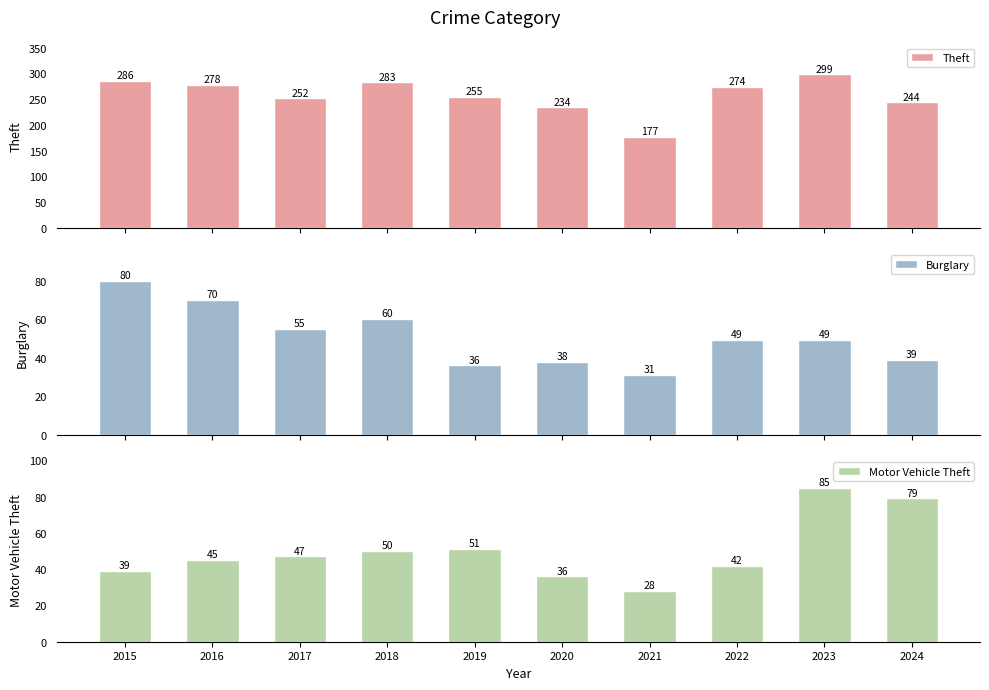

The value of Theft at 2021 is 177. True or false?

True